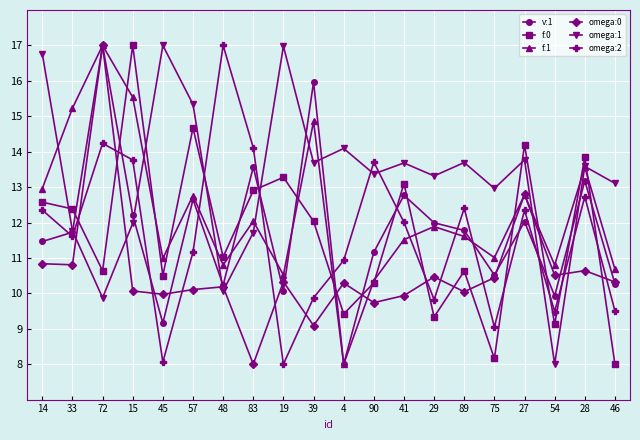

After their last crossing, which series has the higher values: omega:2 or v:1?

v:1